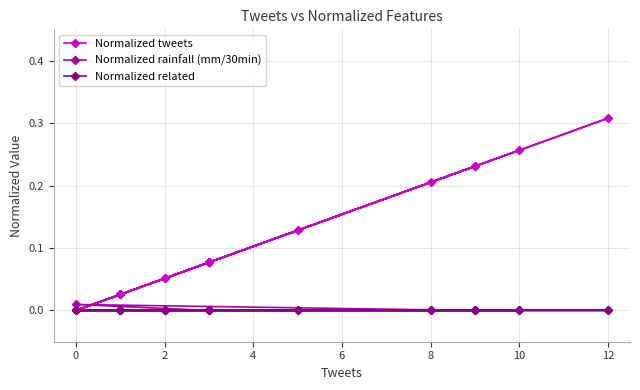

Which series has the largest total across all categories?

Normalized tweets